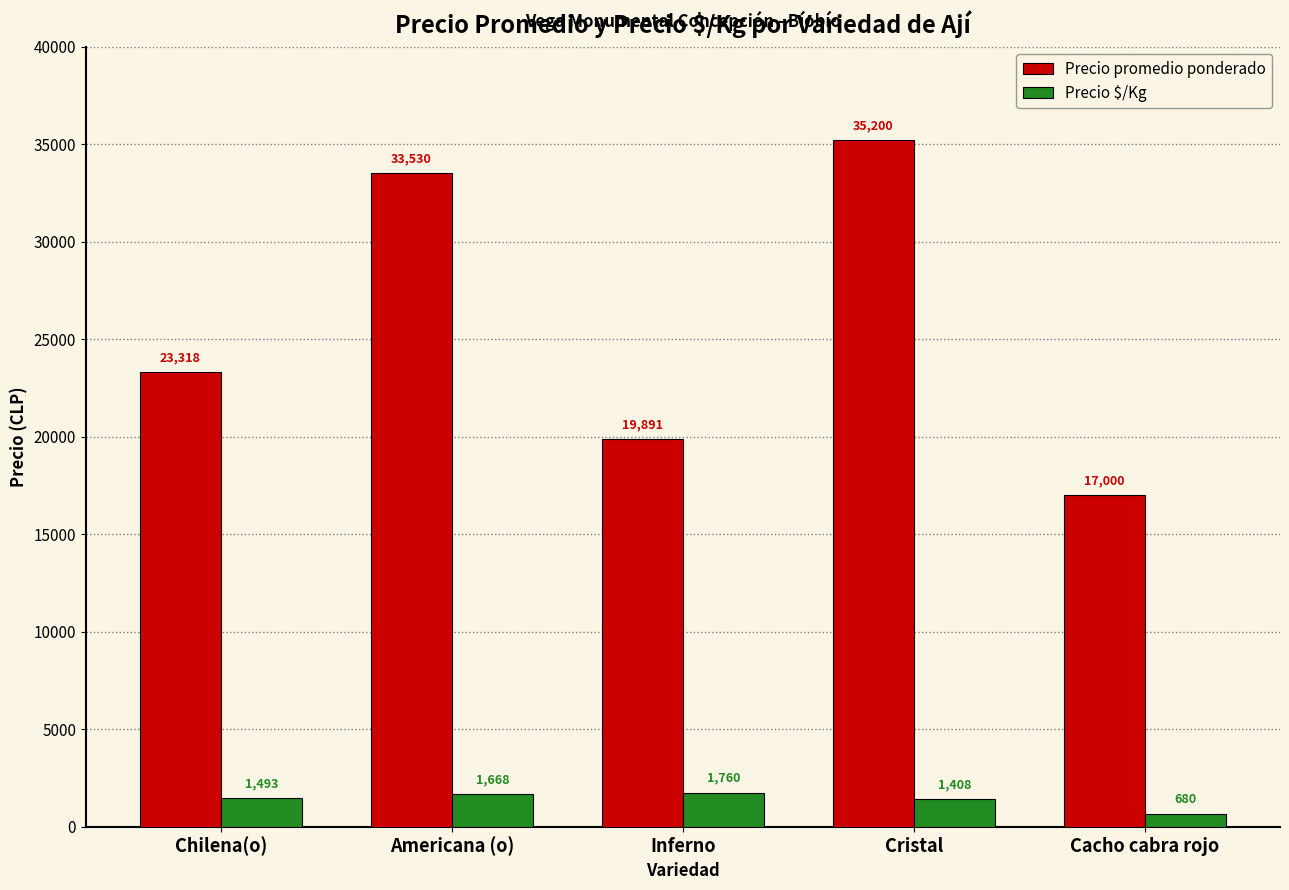

What is the value of the Precio promedio ponderado bar at the 1st from the left?

23318